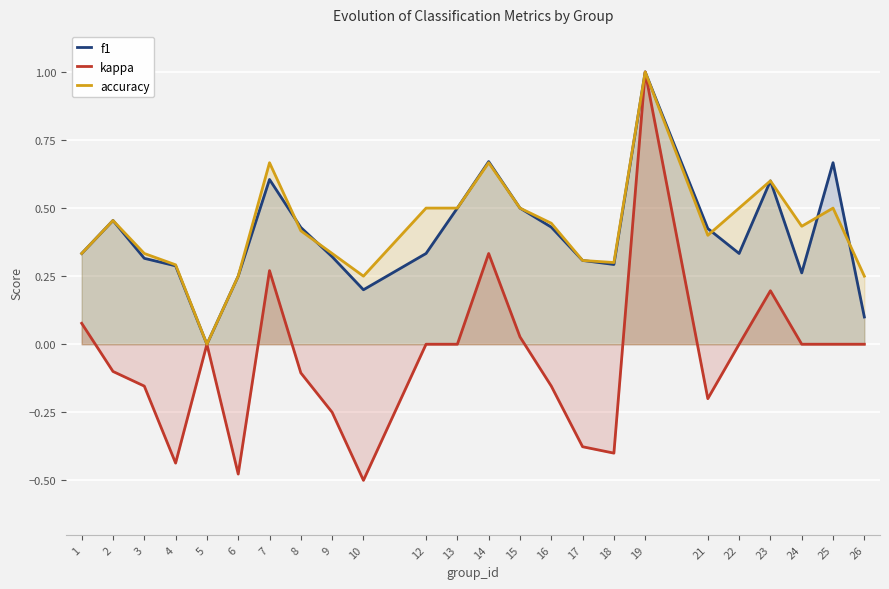

What is the difference between the maximum and second lowest values in the accuracy series?

0.8